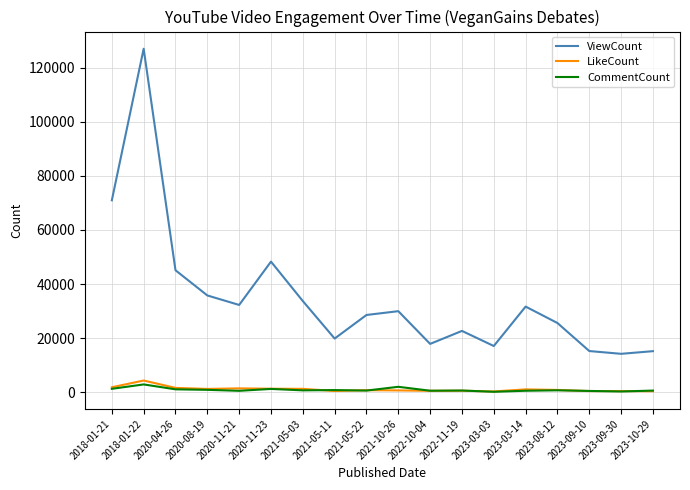

What is the sum of the CommentCount values at 2020-08-19 and 2023-03-14?

1330